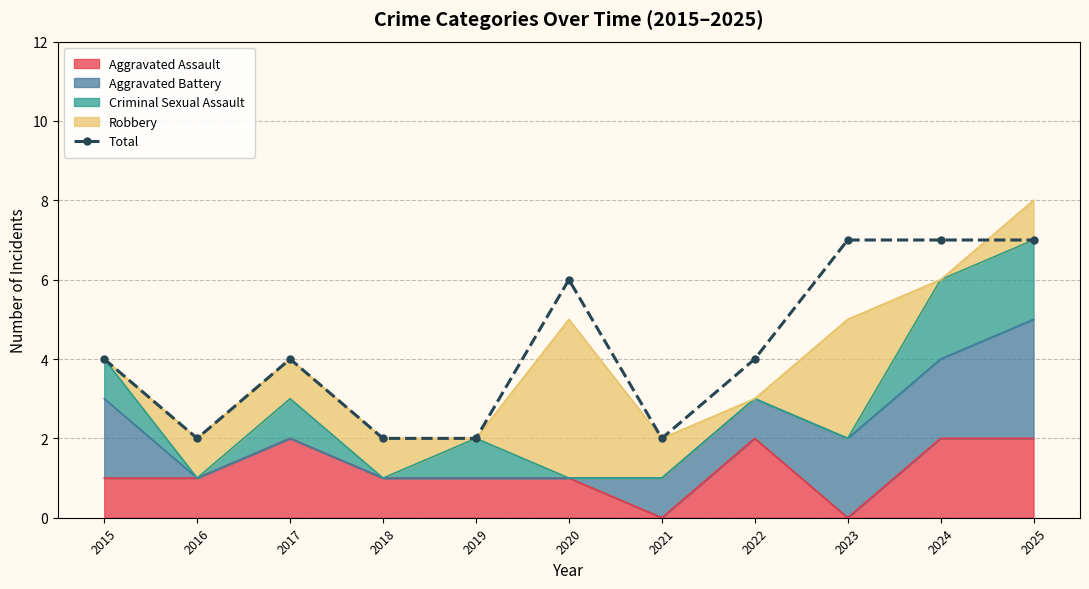

Reading left to right, list all the values displayed in this chart.

4	2	4	2	2	6	2	4	7	7	7